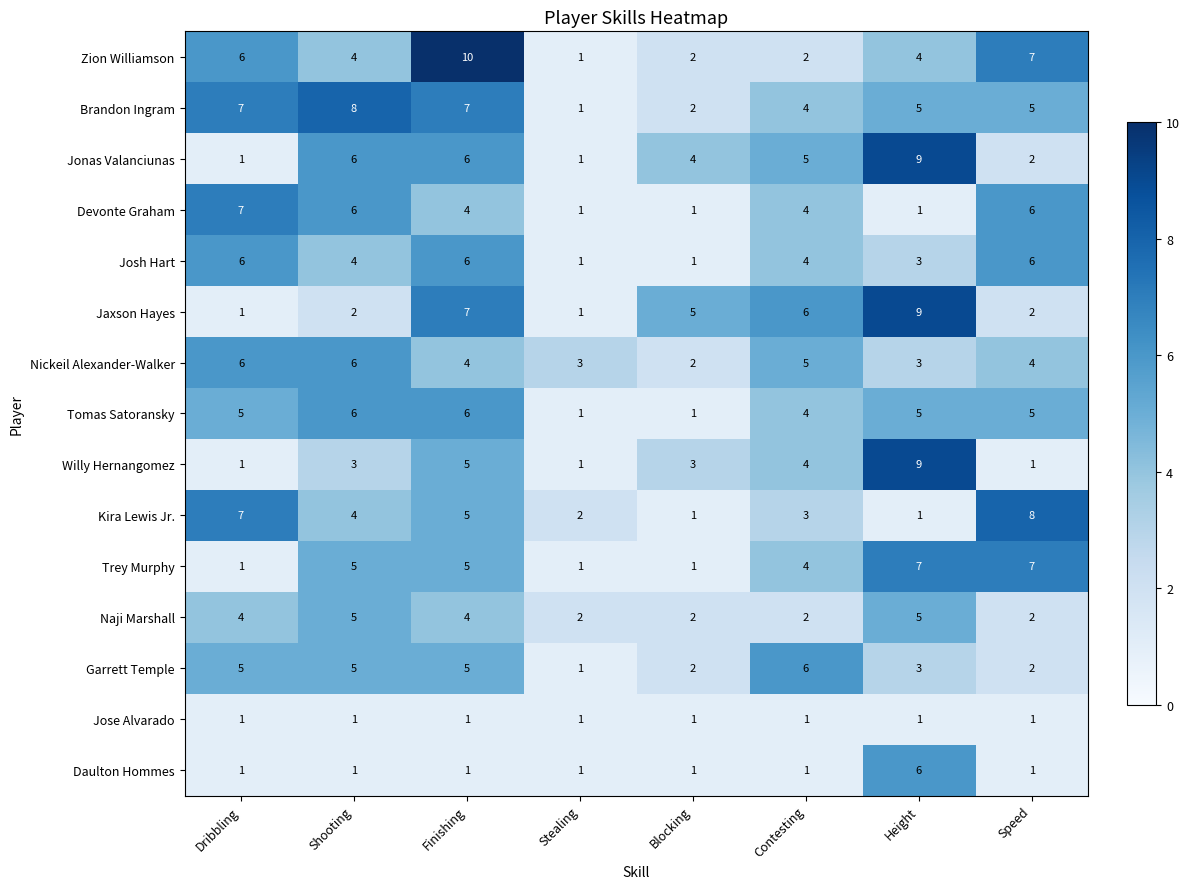

What is the difference between the Josh Hart values at Finishing and Blocking?

5